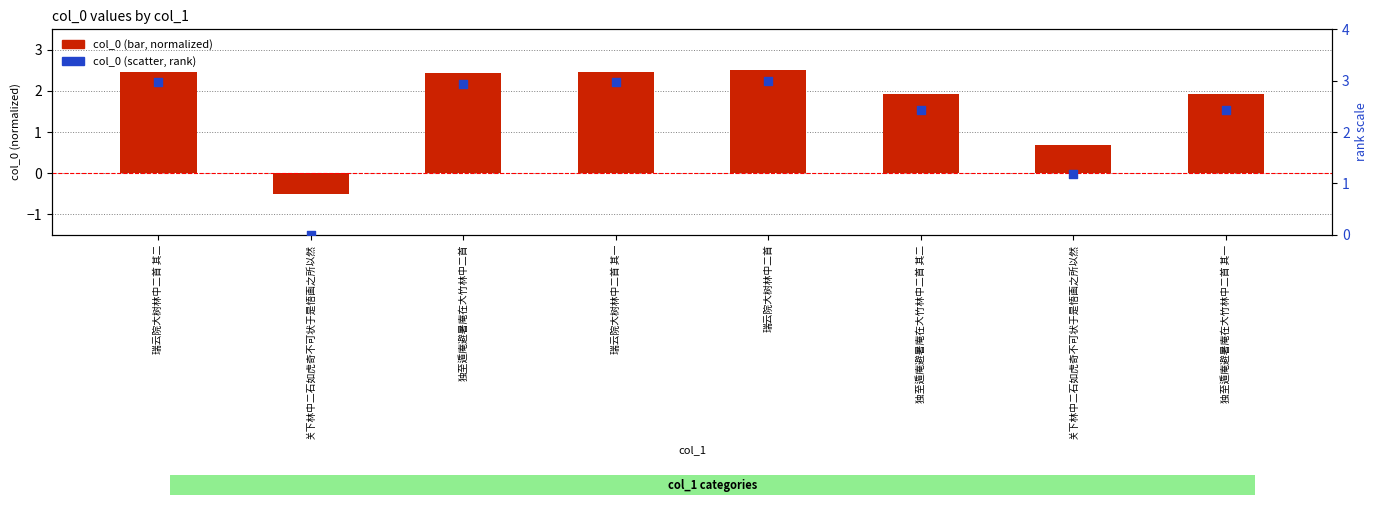

Which series has the largest total across all categories?

col_0 (rank)